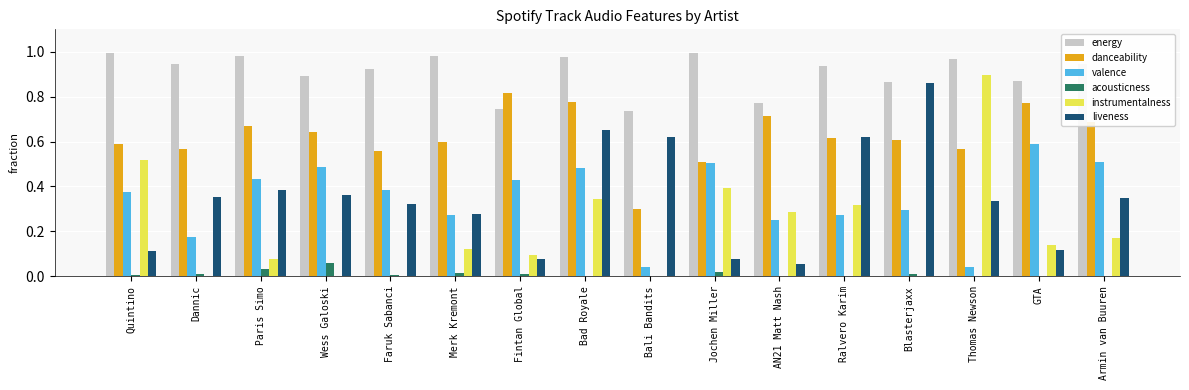

What is the sum of the energy values at Faruk Sabanci and Quintino?

1.9